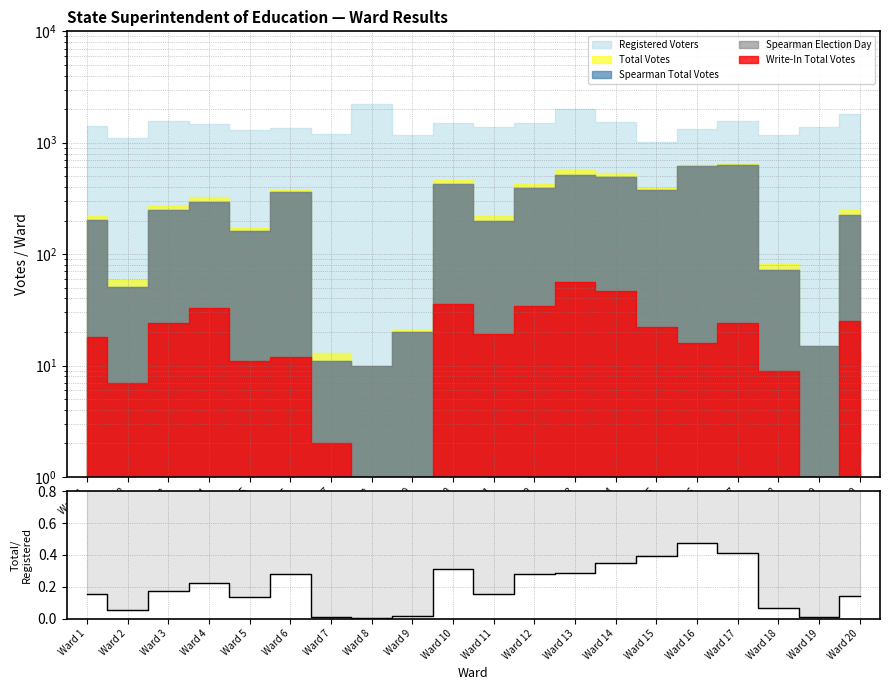

What is the value of the 18th point from the left?

0.1